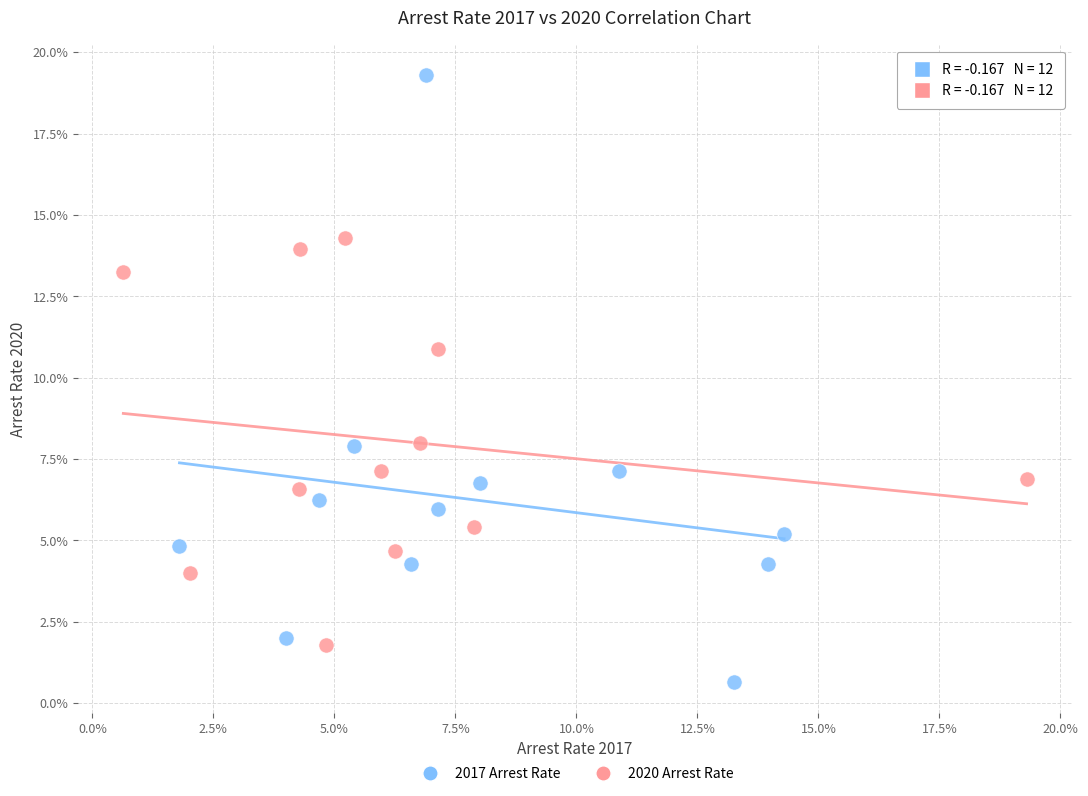

What are all the series names shown in the legend?

2017 Arrest Rate, 2020 Arrest Rate